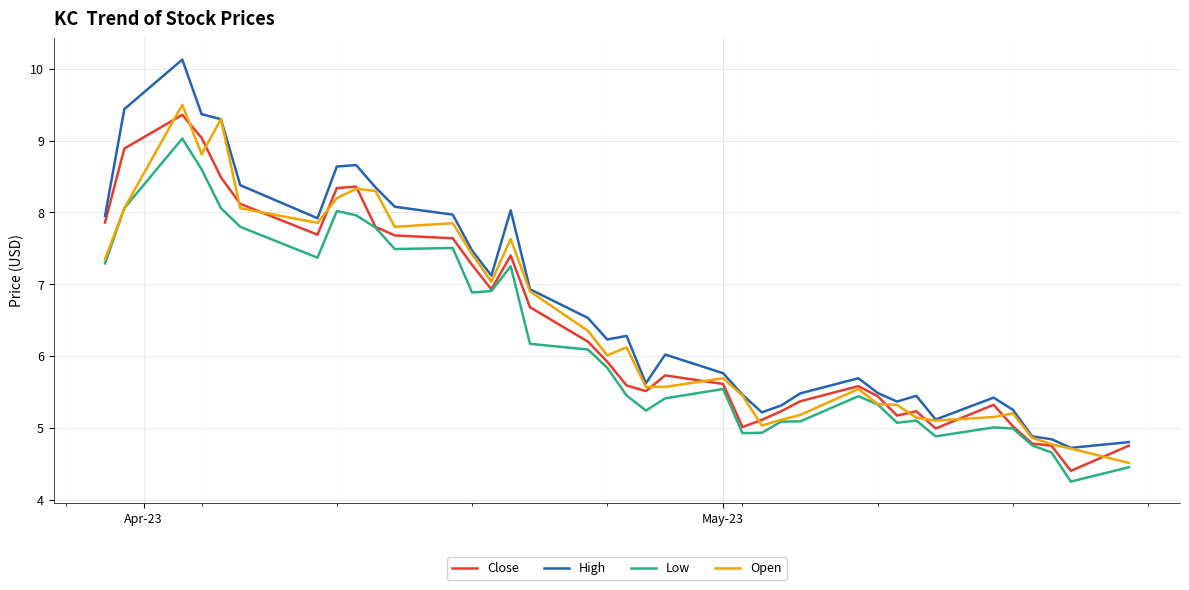

Which series has the largest range (max minus min)?

High